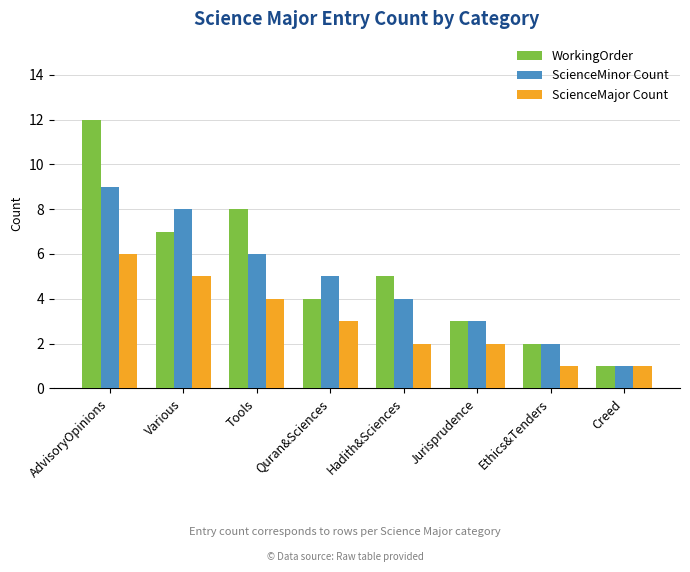

Which series has the largest total across all categories?

WorkingOrder